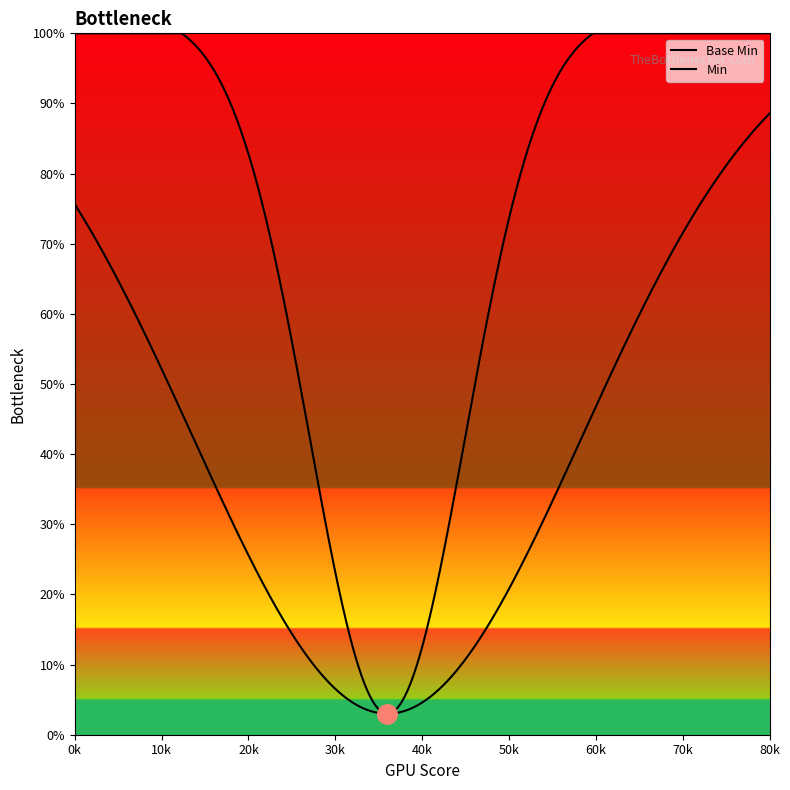

The chart shows a value of 1 at Extension.extension. True or false?

False